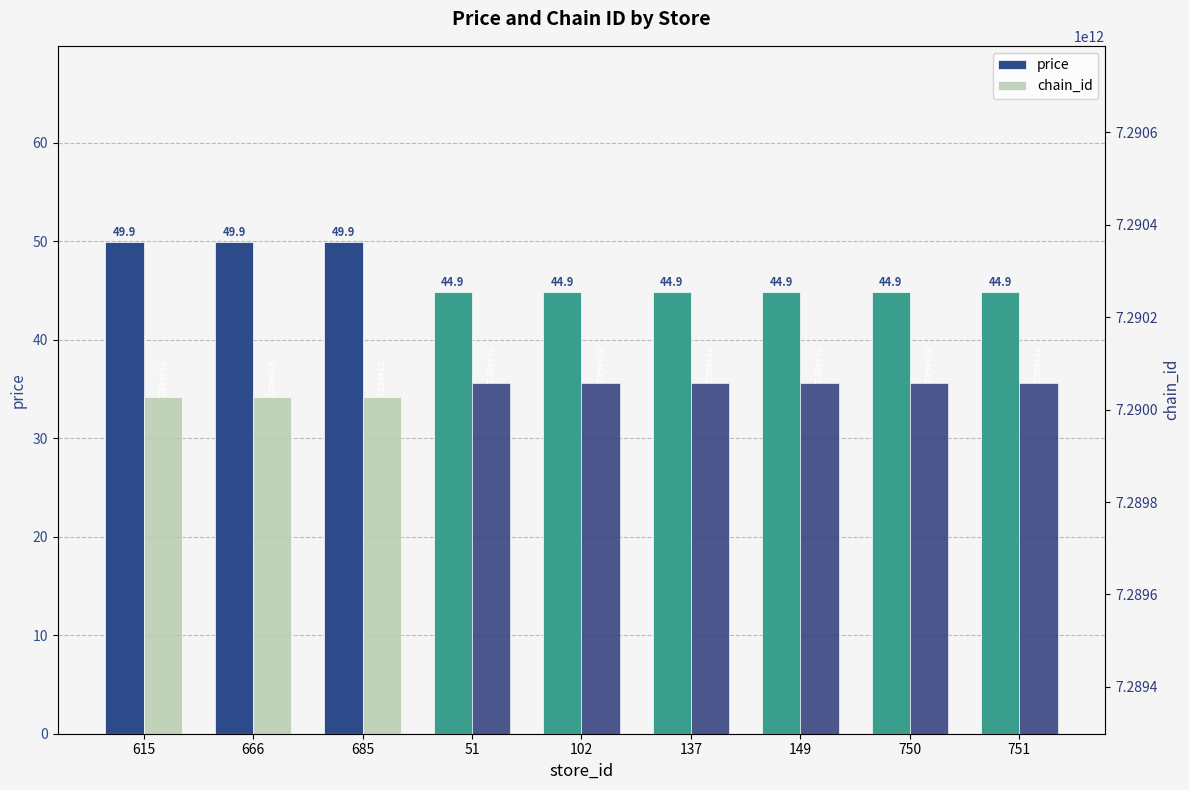

What position from the right is 102?

5